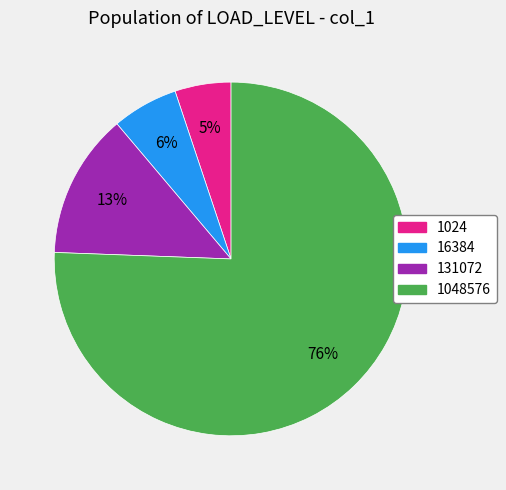

Combined, do 131072 and 16384 account for over 50%?

No